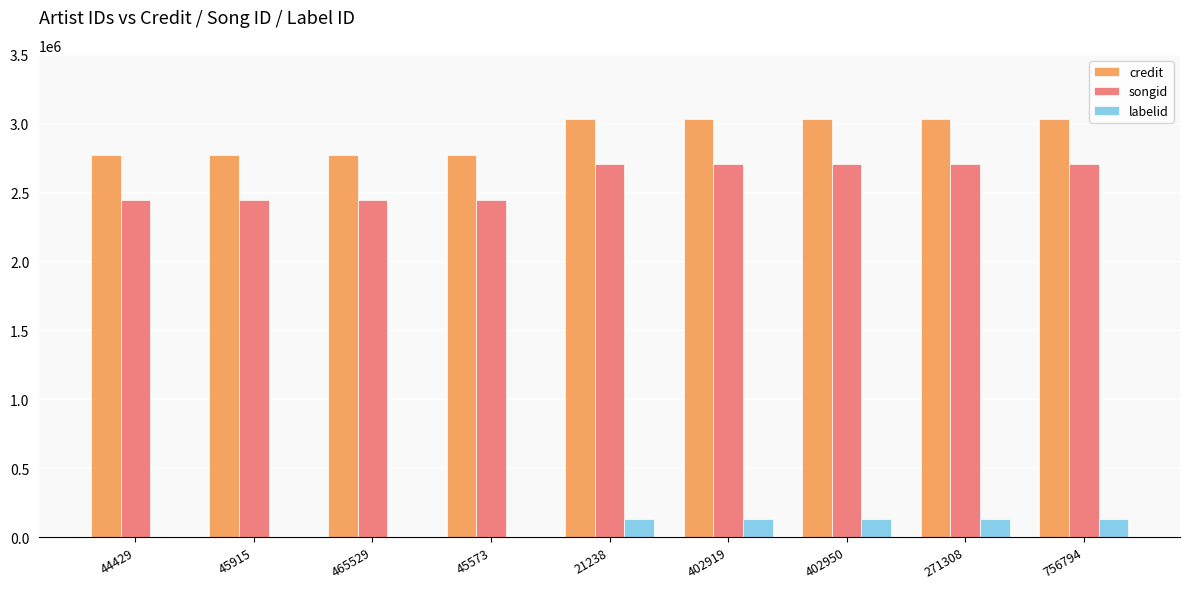

How many groups of bars are there?

9